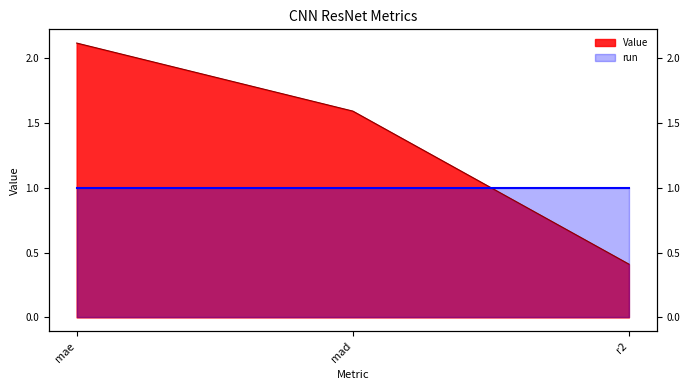

How many values exceed 1?

2